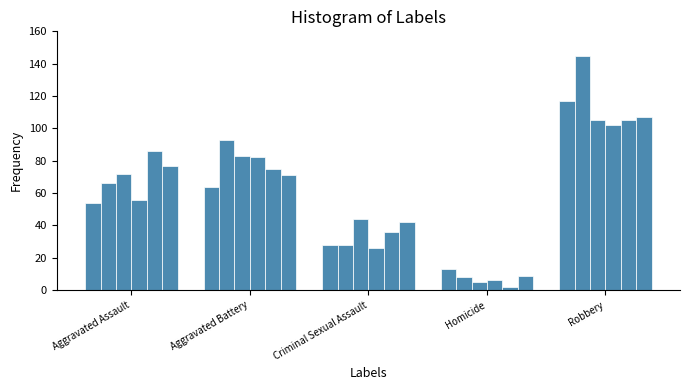

What is the label of the 5th bar from the left?

Robbery